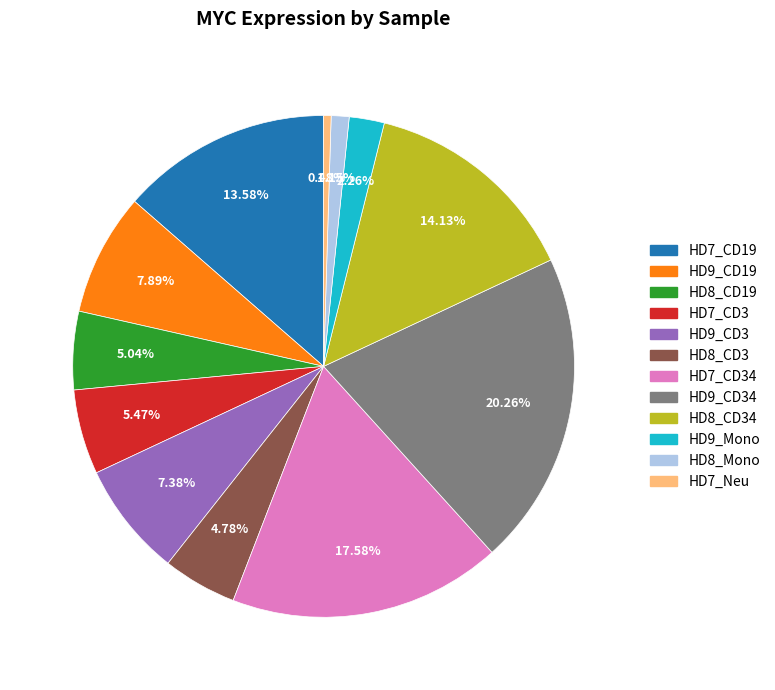

Is there a majority slice in this chart?

No